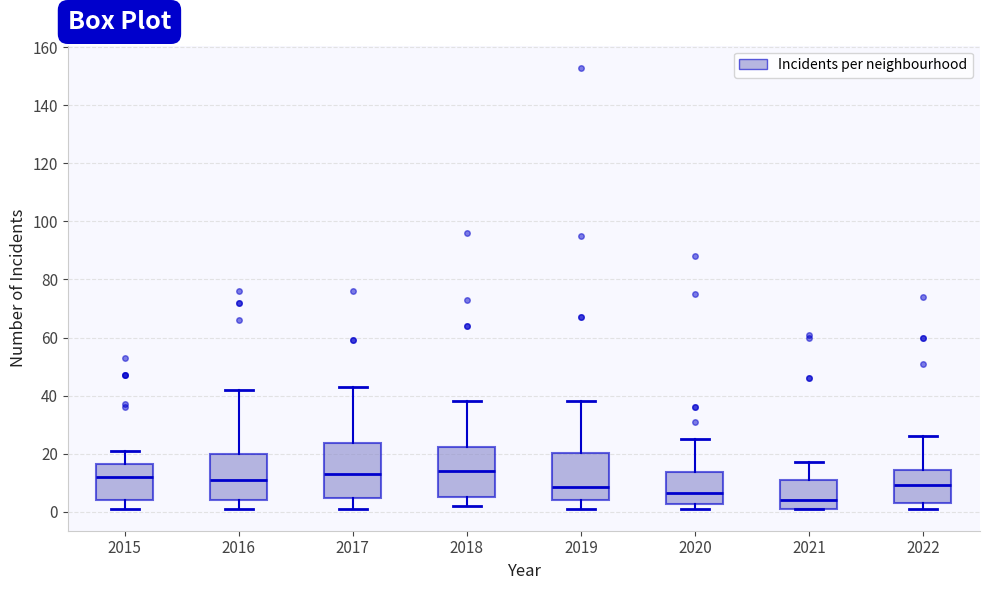

Where is the lower edge of the box at x = 2020 on the y-axis? The values are not printed on the chart, so give them approximately, as read against the axis.

2